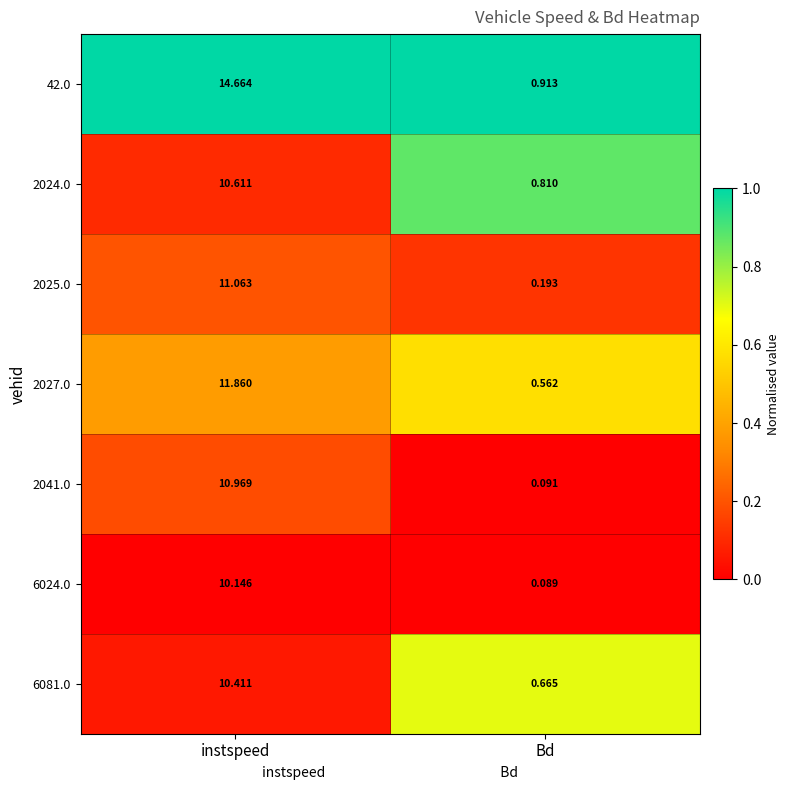

List the series in order of their peak value, highest first.

42.0, 2027.0, 2025.0, 2041.0, 2024.0, 6081.0, 6024.0